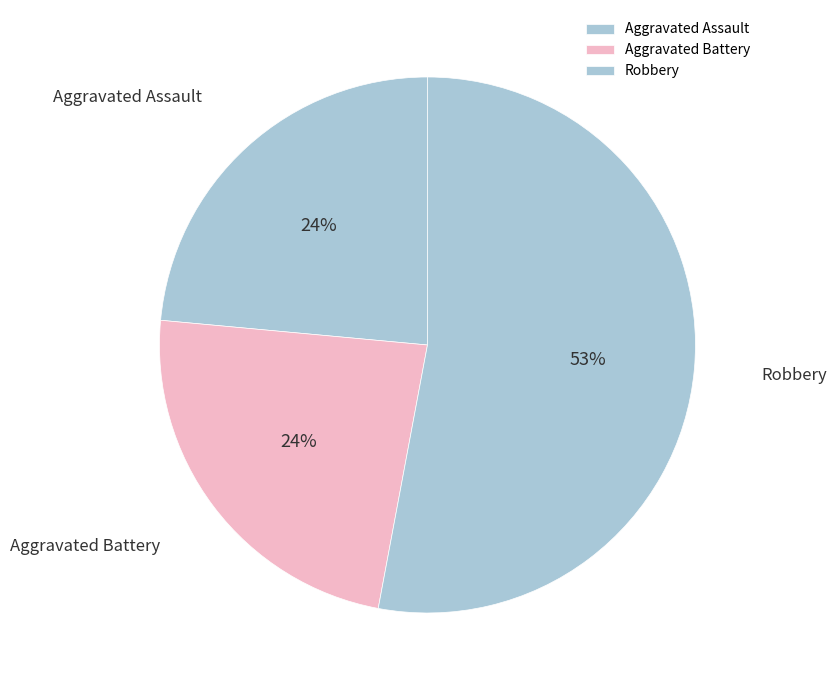

Which category accounts for the majority?

Robbery